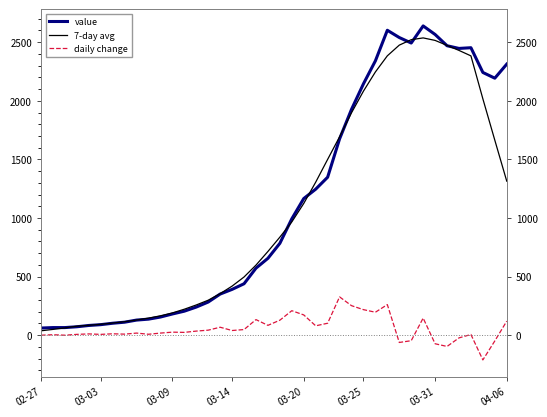

What is the difference between the maximum and second lowest values in the value series?

2574.0